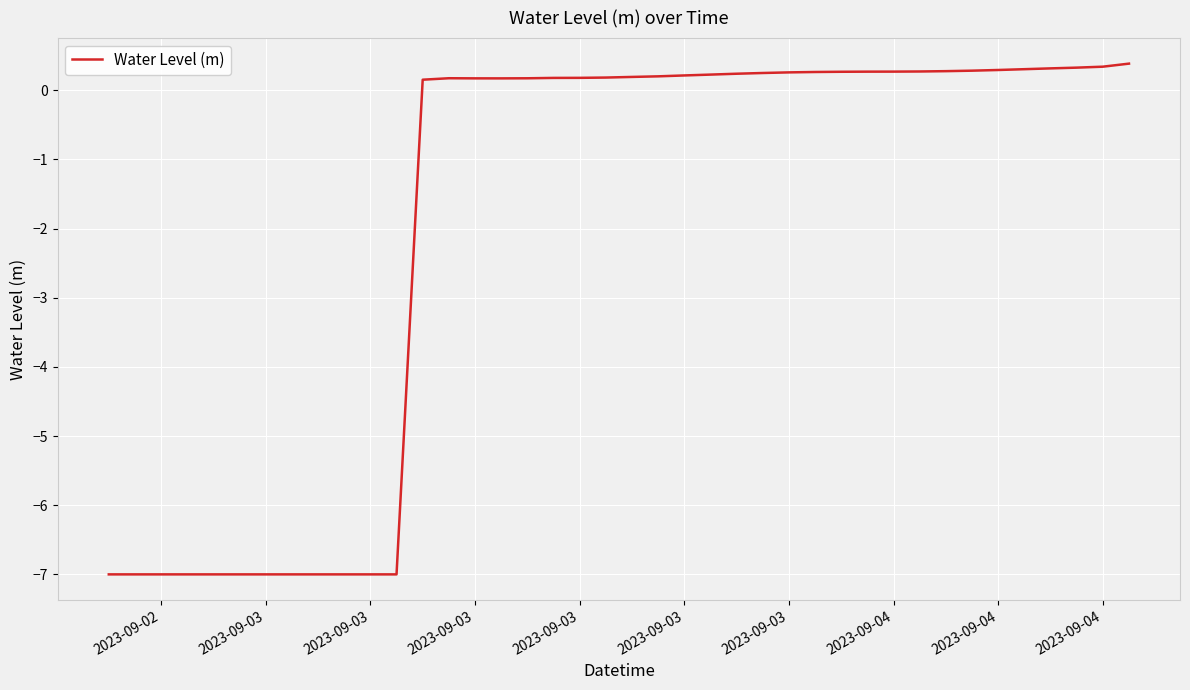

What is the difference between the maximum and minimum values?

7.4